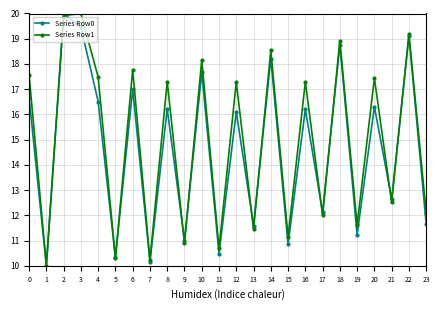

Between 1 and 18, which series saw the biggest shift?

Series Row1